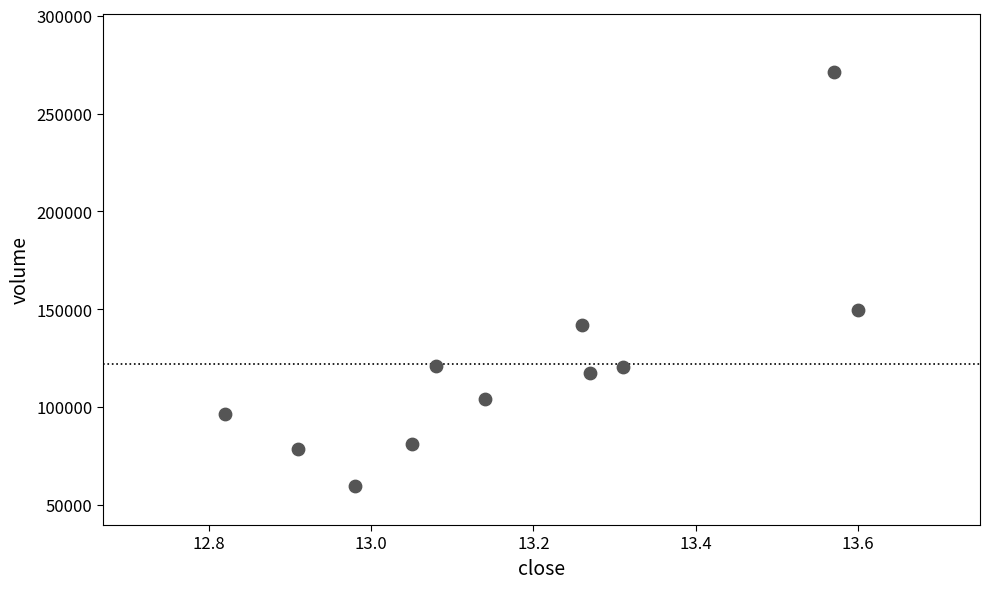

What is the average Y value?

122001.6